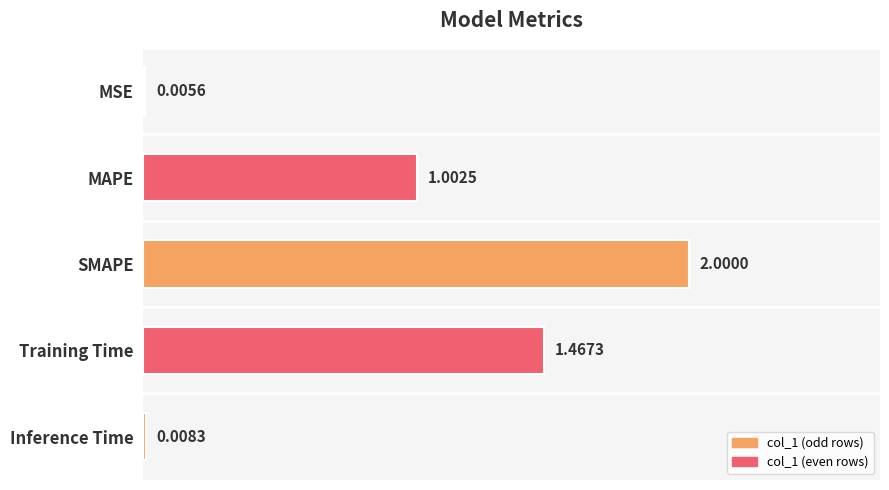

What is the change in value from MSE to Training Time?

+1.5